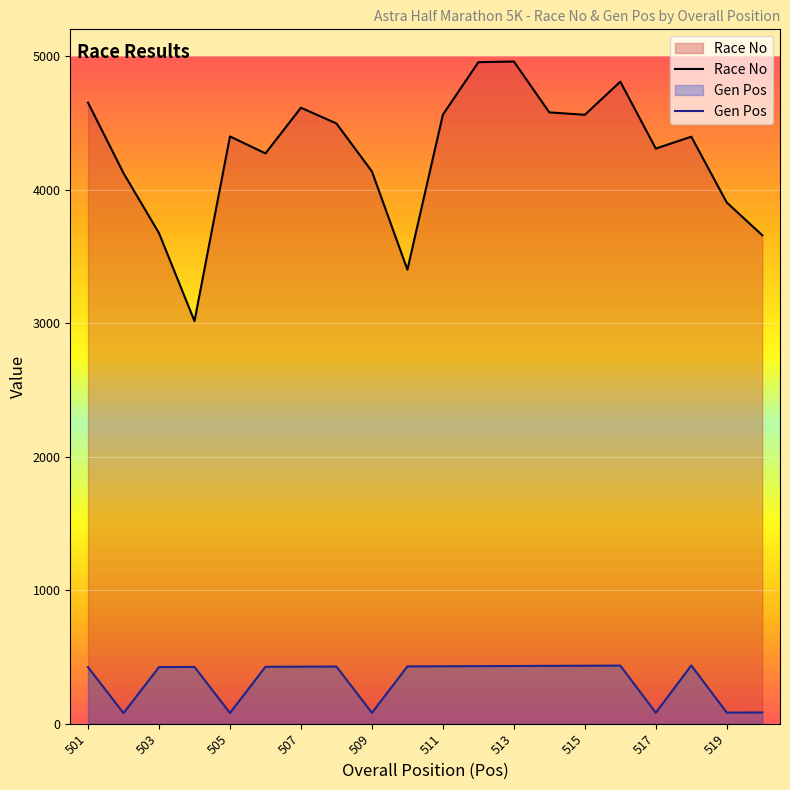

Which series has the widest spread of values?

Race No